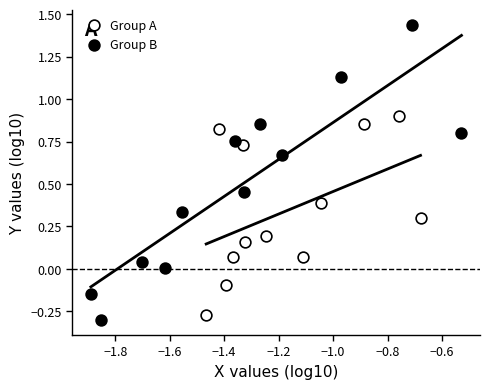

Which series has the widest spread of Y values?

Group B